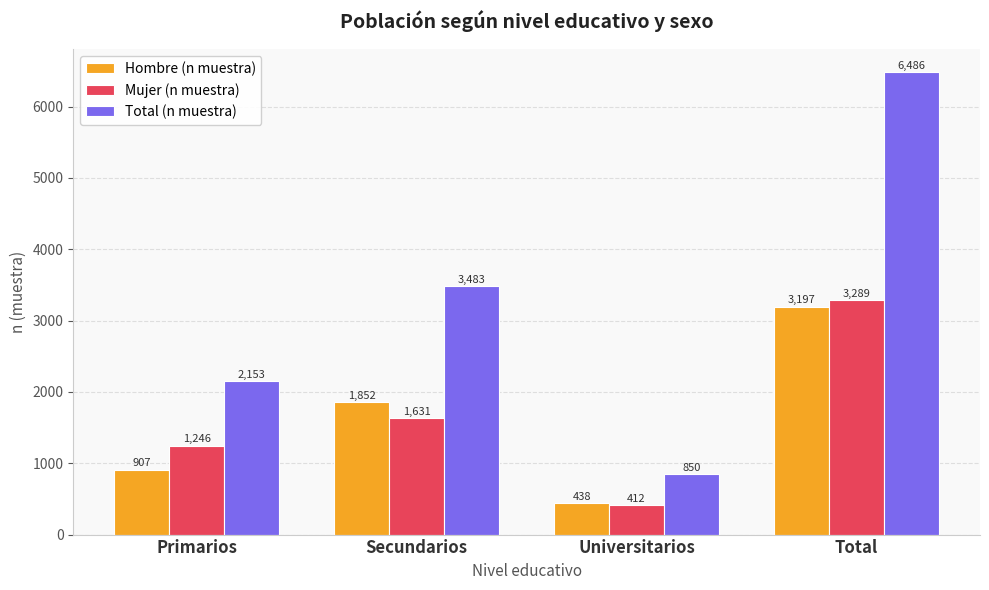

Reading left to right, transcribe all the data shown in this chart.

Hombre (n muestra): Primarios=907	Secundarios=1852	Universitarios=438	Total=3197
Mujer (n muestra): Primarios=1246	Secundarios=1631	Universitarios=412	Total=3289
Total (n muestra): Primarios=2153	Secundarios=3483	Universitarios=850	Total=6486